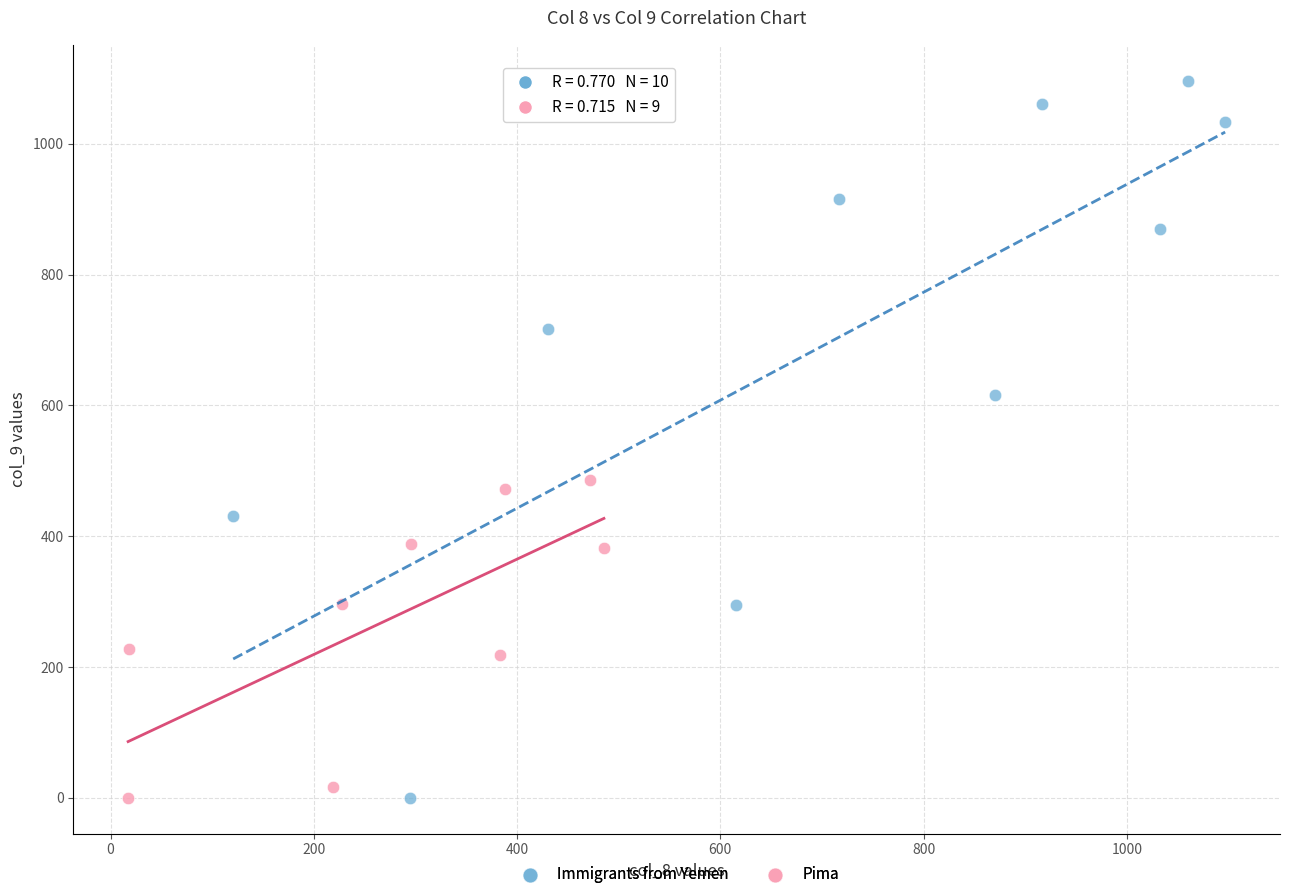

Which series reaches the maximum Y coordinate?

Immigrants from Yemen